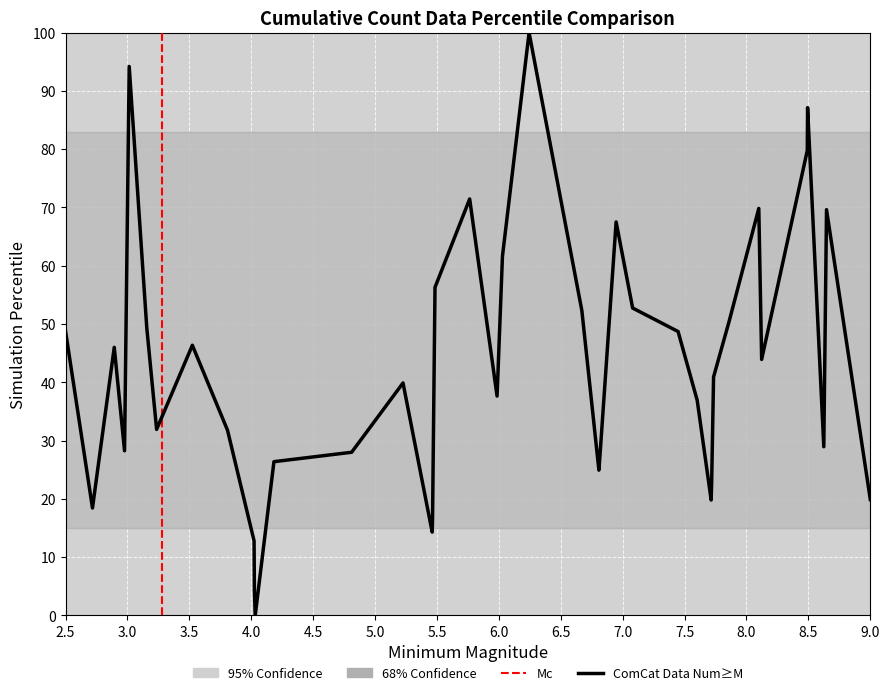

What is the difference between the maximum and minimum values?

100.0